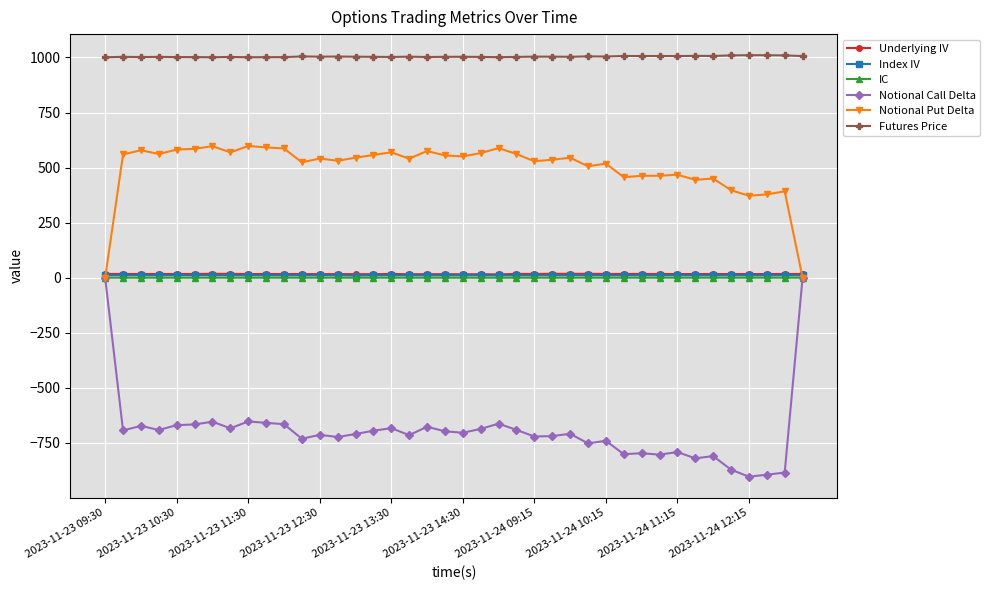

How many values in the Notional Put Delta series exceed 544?

20